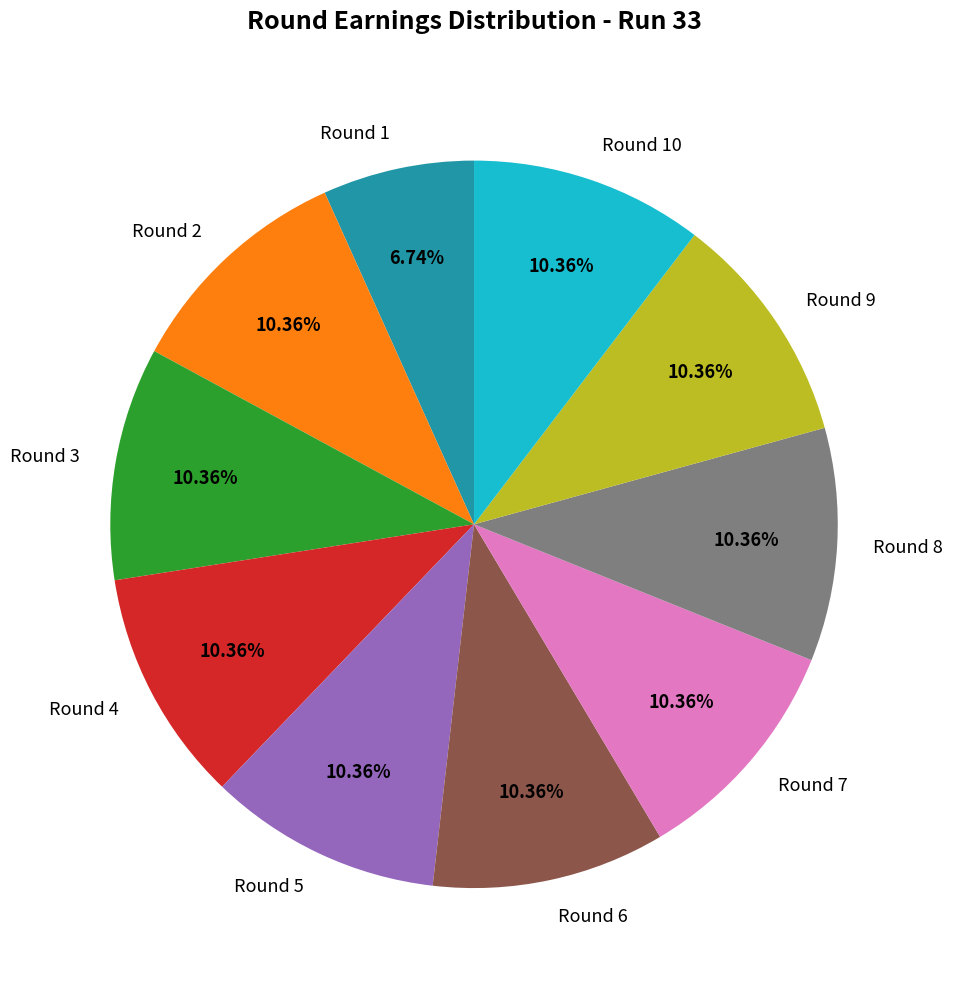

Is there a majority slice in this chart?

No